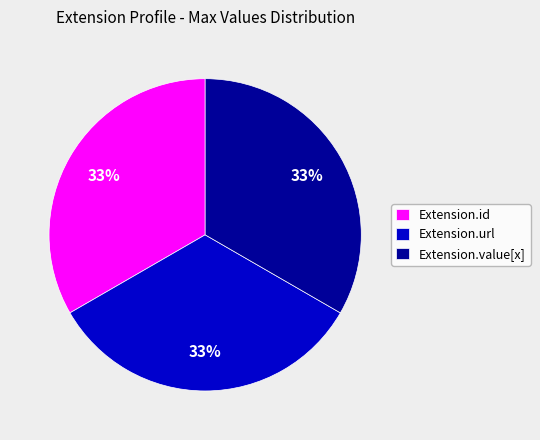

To the nearest percent, what percentage of the pie is Extension.value[x]?

33%